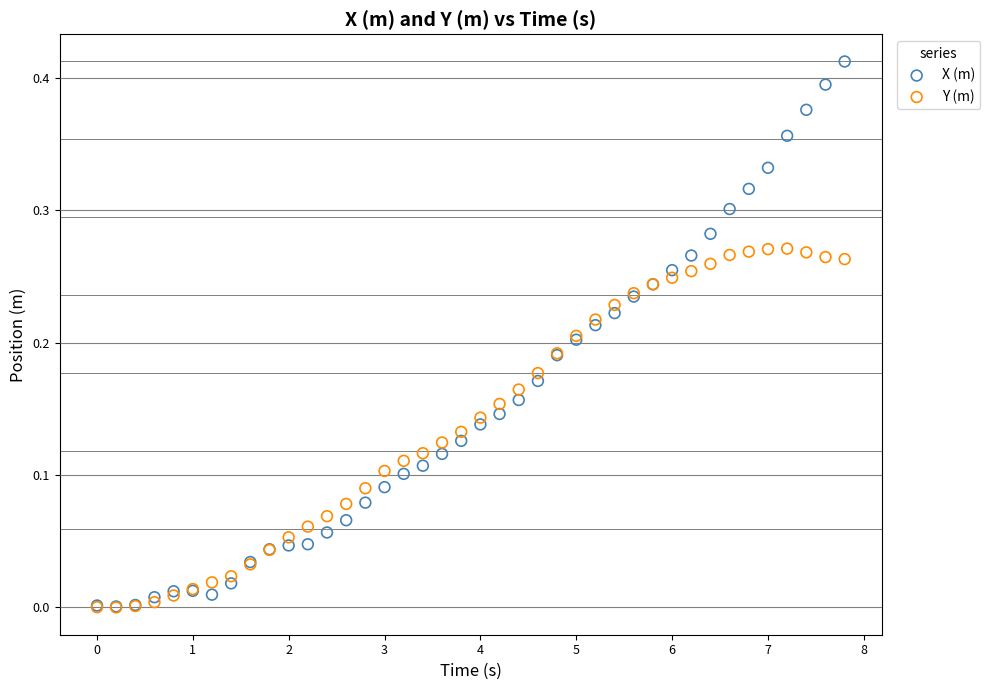

What are all the series names shown in the legend?

X (m), Y (m)